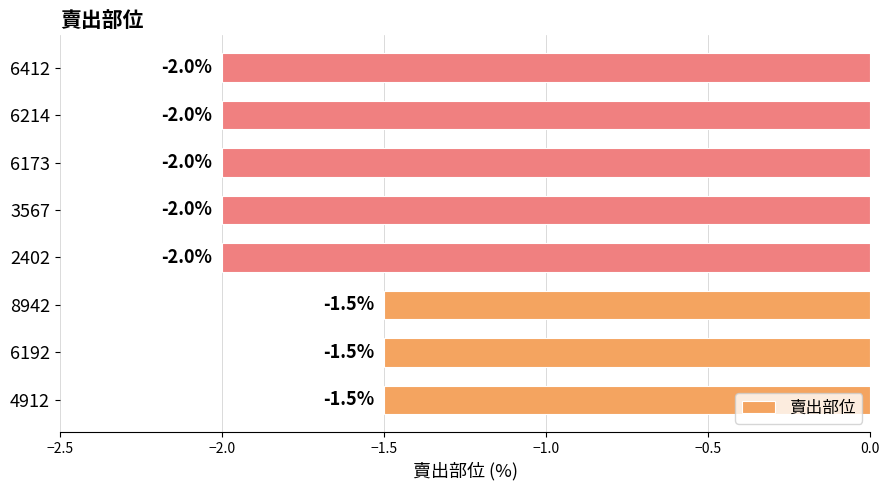

Reading bottom to top, extract all data points from this chart.

-1.5	-1.5	-1.5	-2.0	-2.0	-2.0	-2.0	-2.0